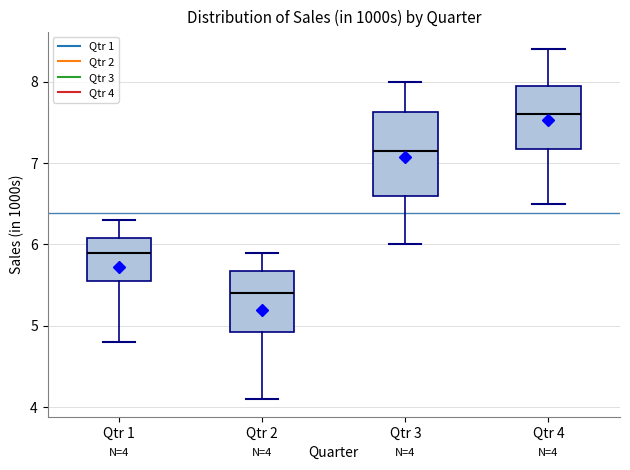

Which box is the tallest, from its lower edge to its upper edge?

Qtr 3